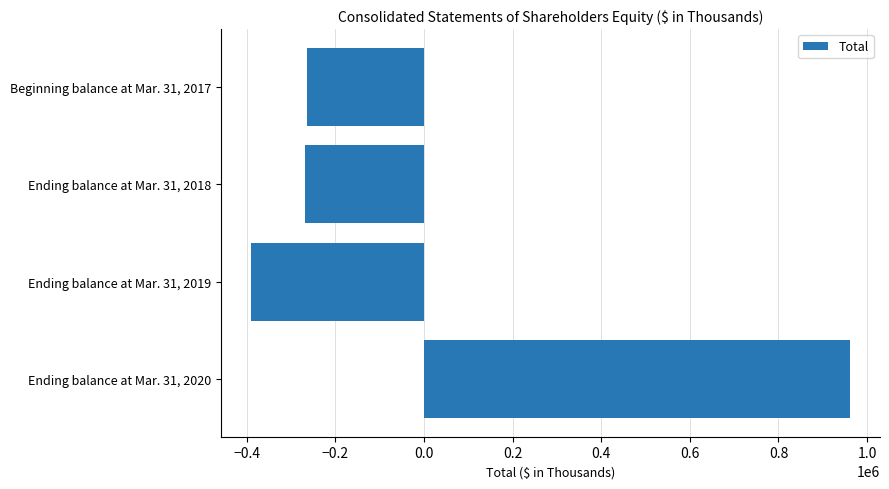

How many data points does each series have?

4